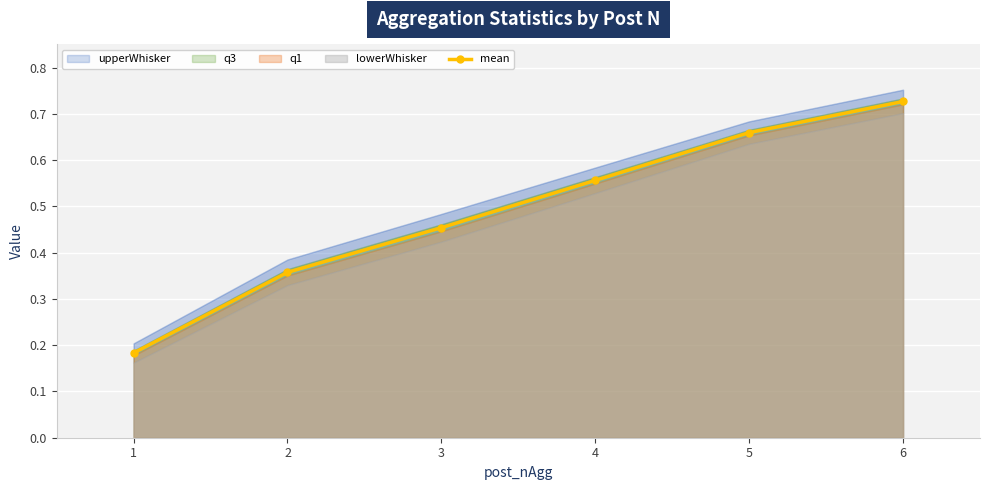

Which category has the highest value in the mean series?

6